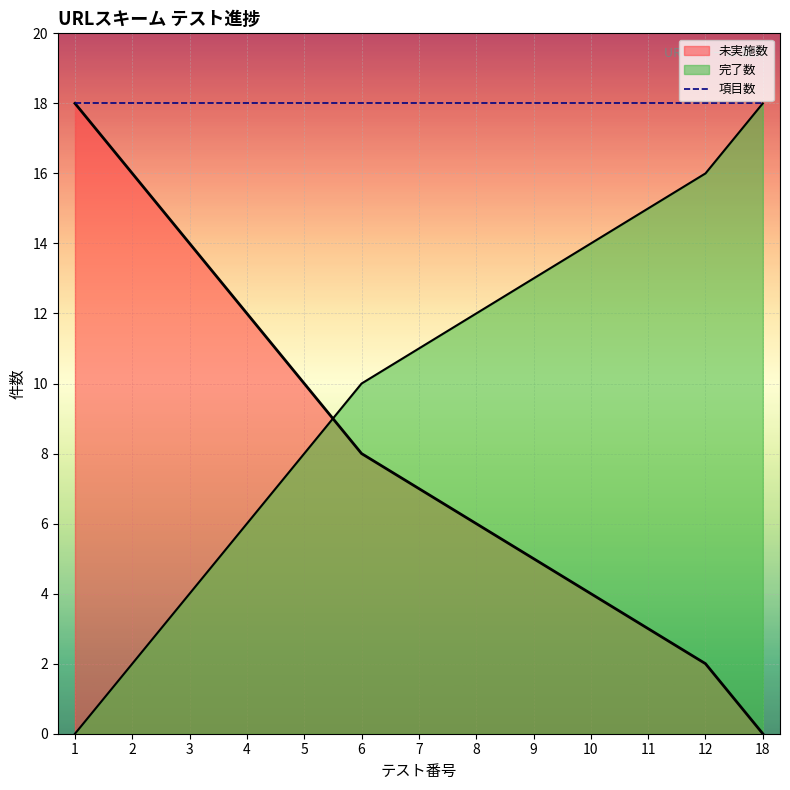

True or false: 完了数 has a value of 16 at 12.

True